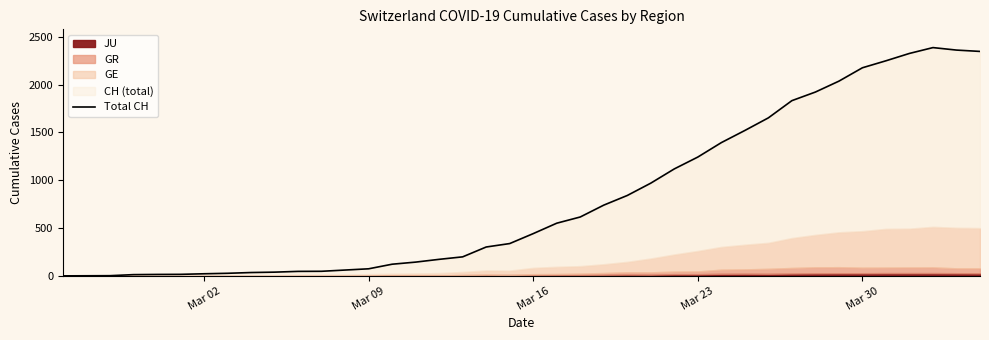

Reading right to left, transcribe all the data shown in this chart.

2348	2362	2388	2327	2250	2177	2037	1923	1833	1653	1521	1394	1243	1119	970	841	740	616	551	442	338	302	199	173	144	122	74	61	48	47	39	35	27	22	16	15	13	2	1	0